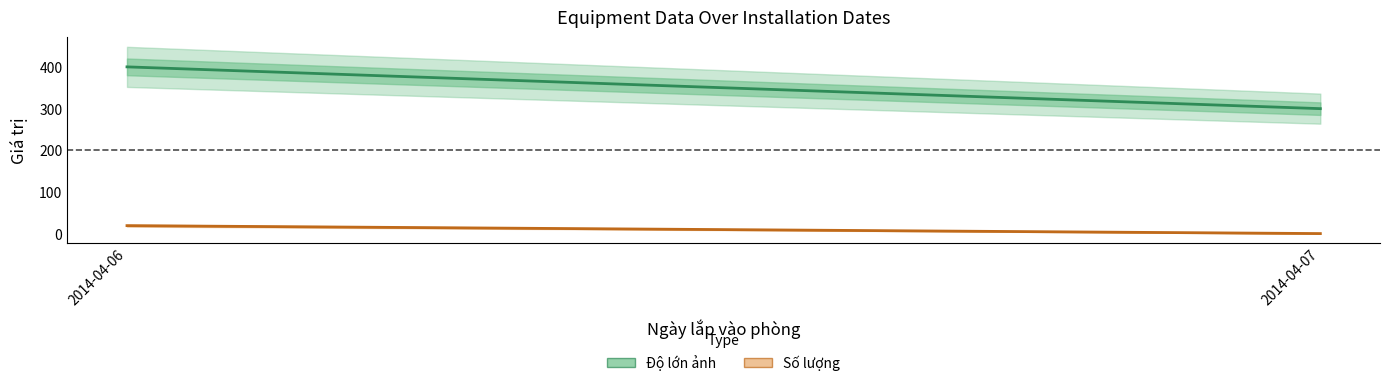

Reading right to left, transcribe all the data shown in this chart.

Độ lớn ảnh: 300	400
Số lượng: 1	20